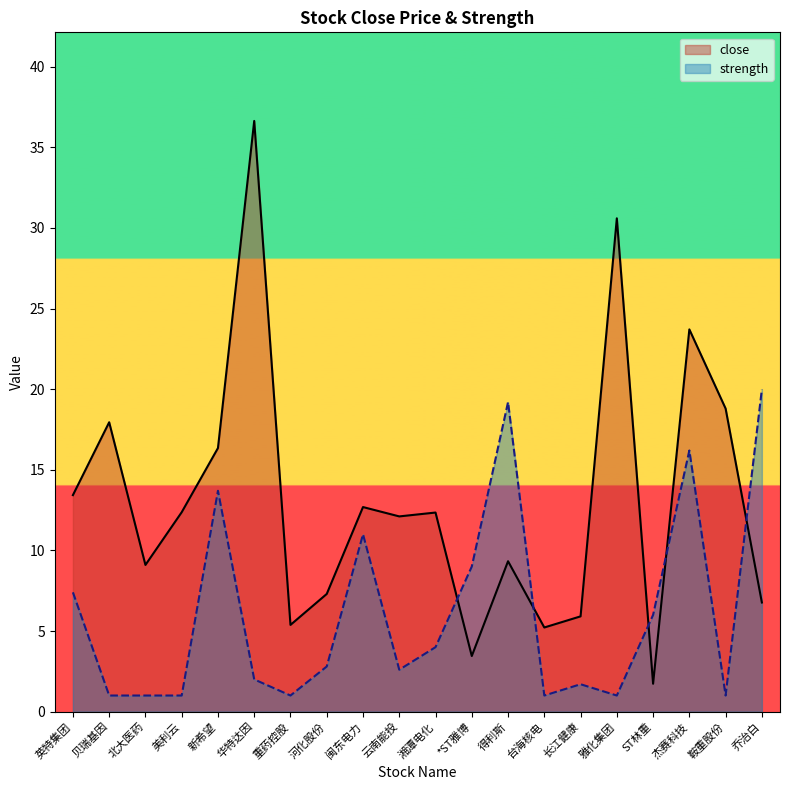

At which category does strength reach its first local valley?

重药控股